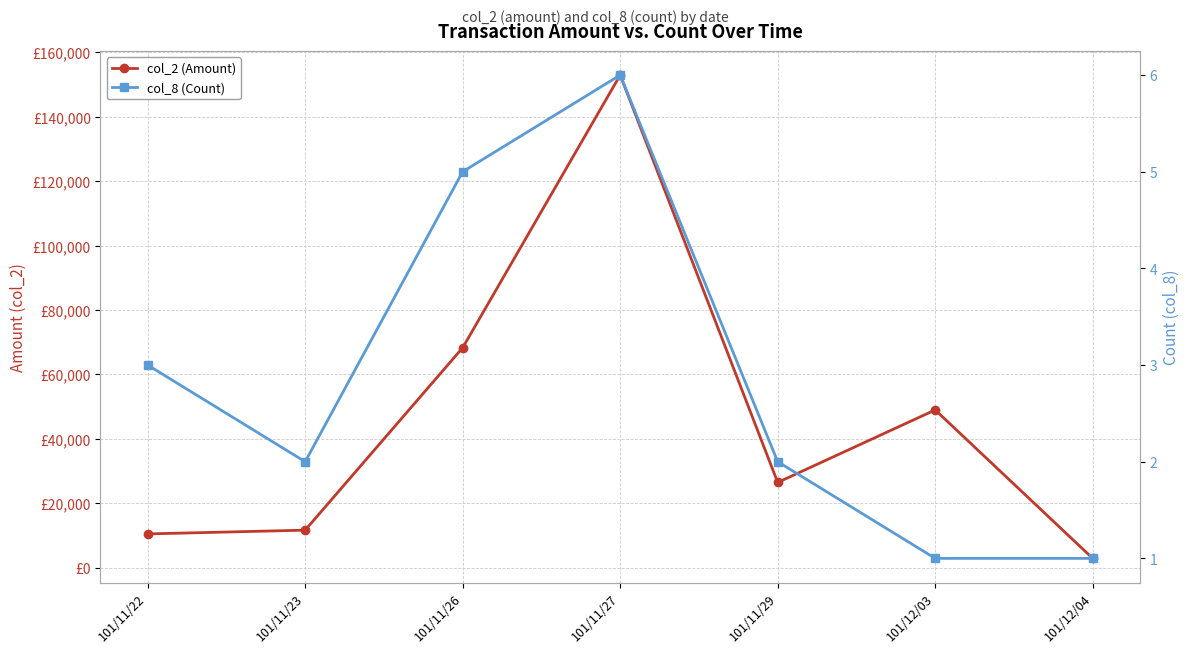

What is the difference between the second highest and minimum values in the col_8 (Count) series?

4